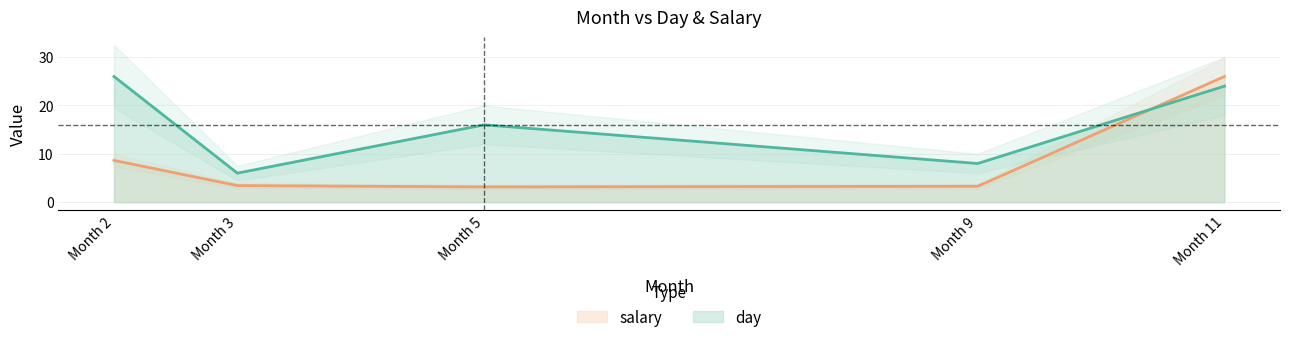

Reading right to left, what are all the values shown in this chart?

day: 24.0	8.0	16.0	6.0	26.0
salary: 26.0	3.3	3.2	3.4	8.6